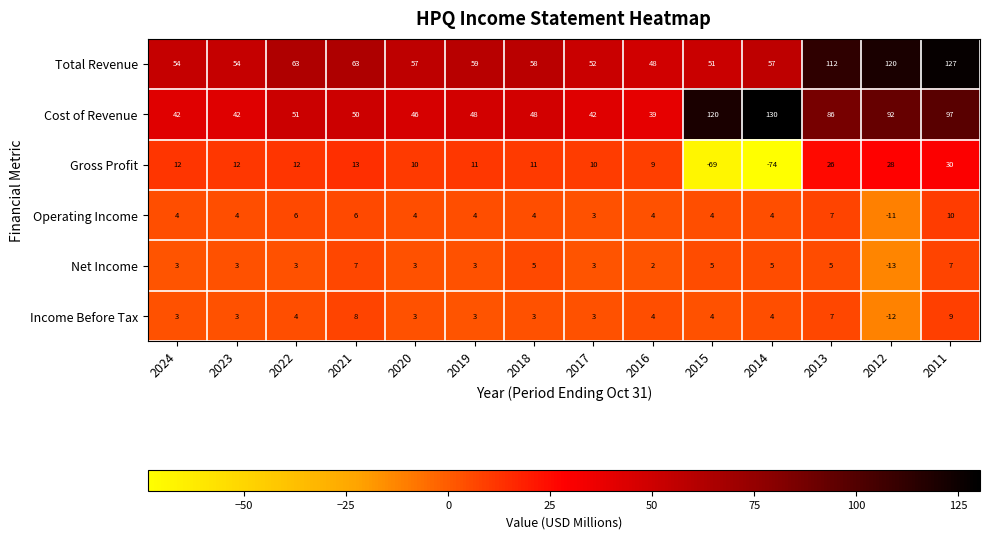

At how many categories does at least one series exceed 66?

5